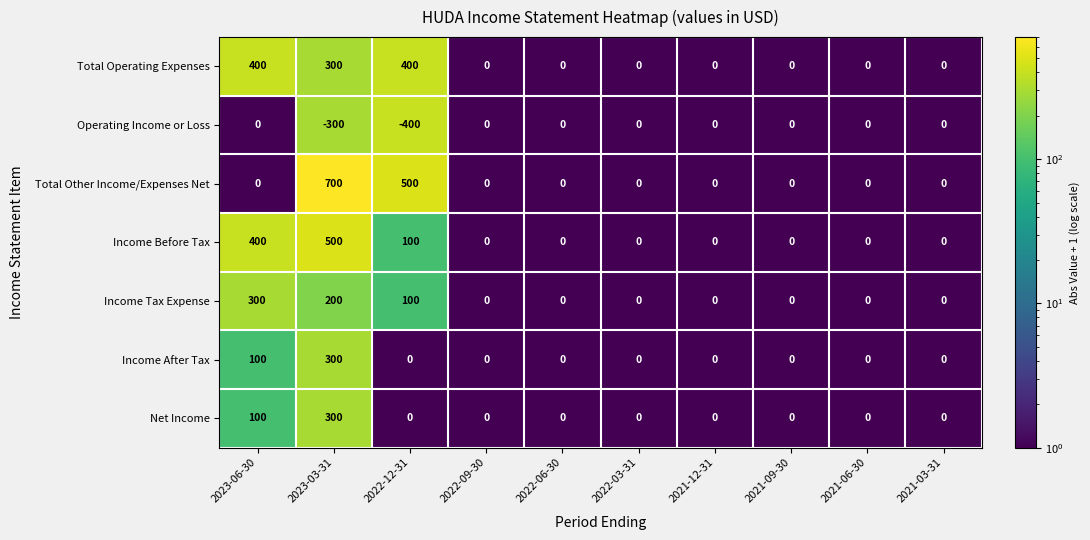

The value of Operating Income or Loss at 2021-09-30 is 0. True or false?

True